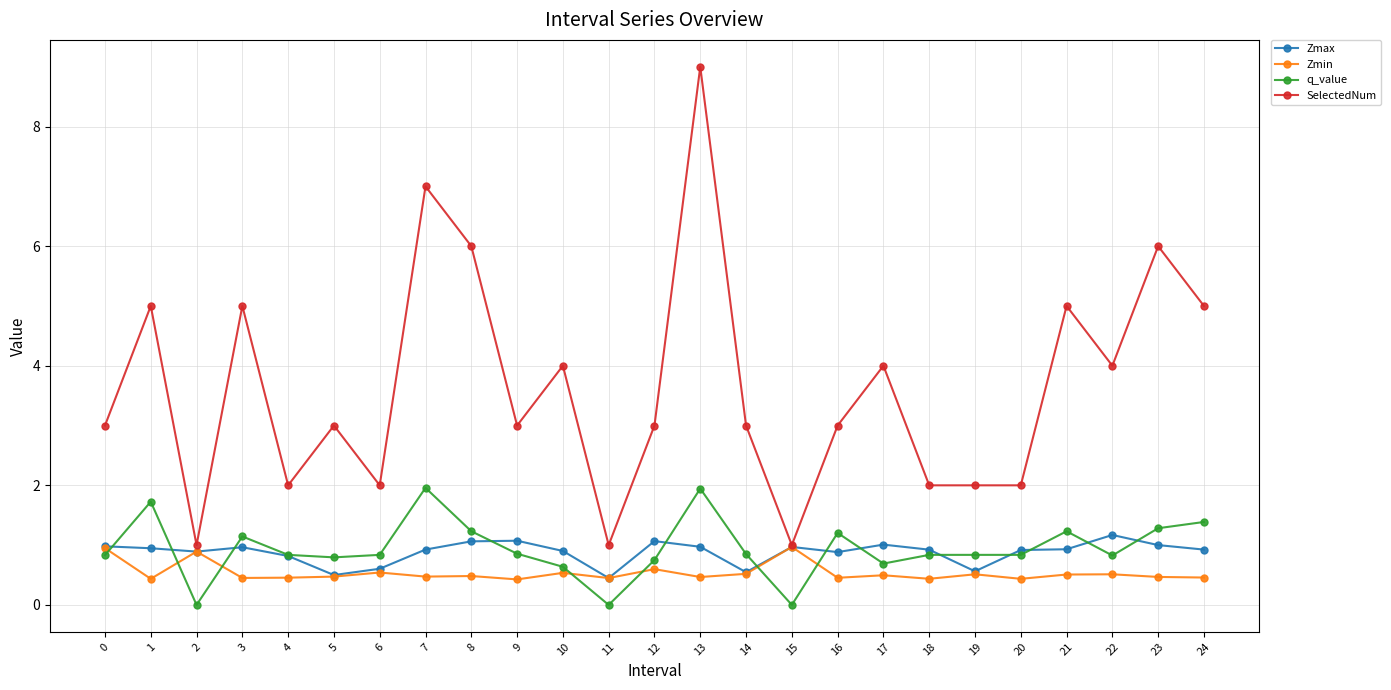

Is the value of Zmax at 22 greater than the value of Zmin at 13?

Yes